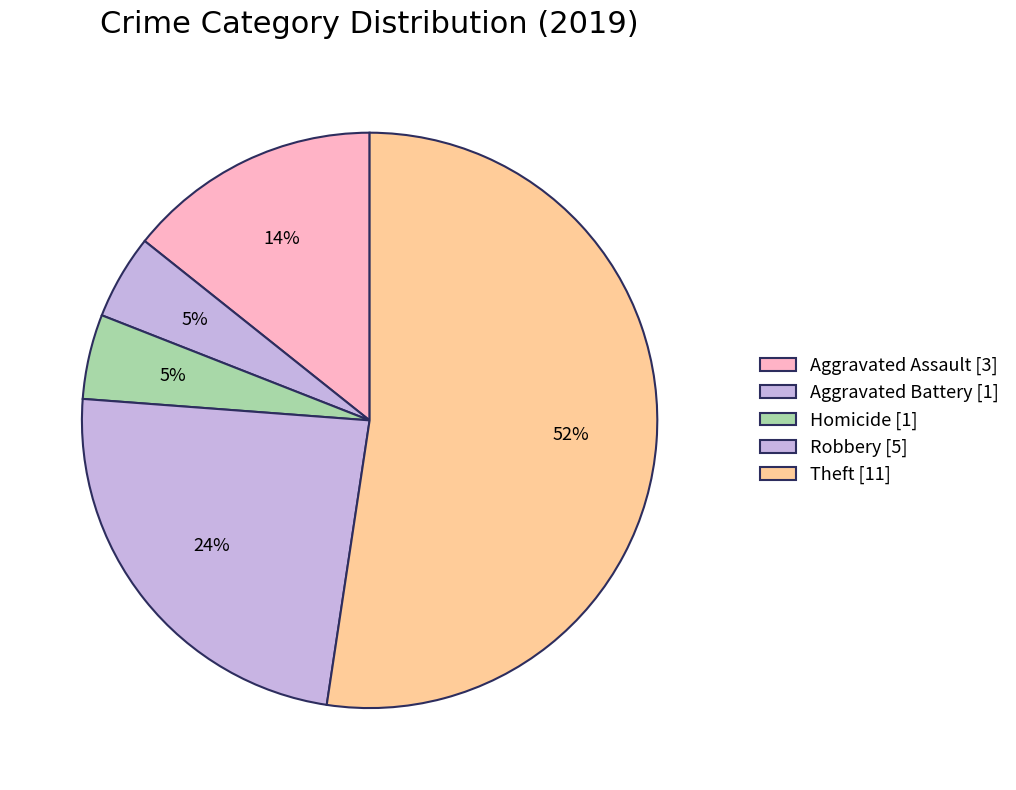

Count the number of slices in the pie.

5